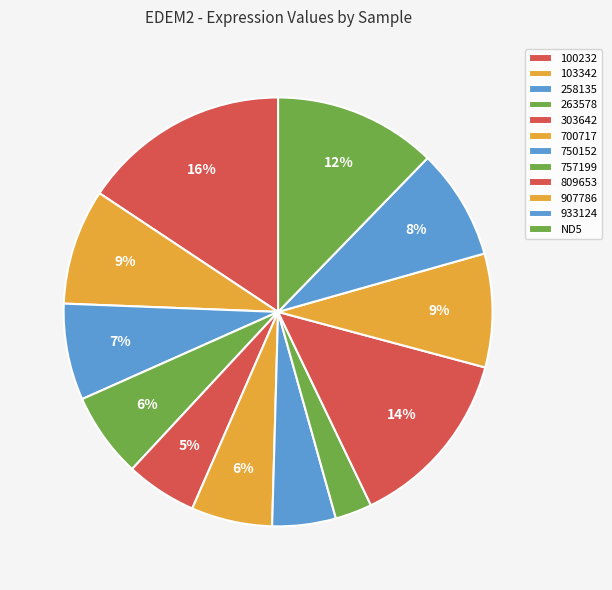

Is 100232 the majority of the pie?

No